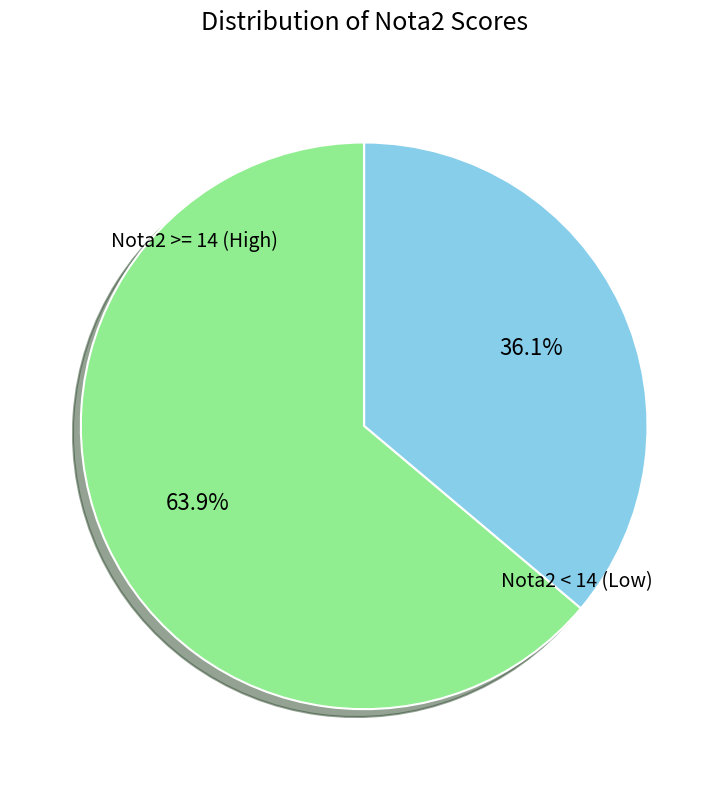

Combined, what portion of the pie is Nota2 < 14 (Low) and Nota2 >= 14 (High)?

100.0%